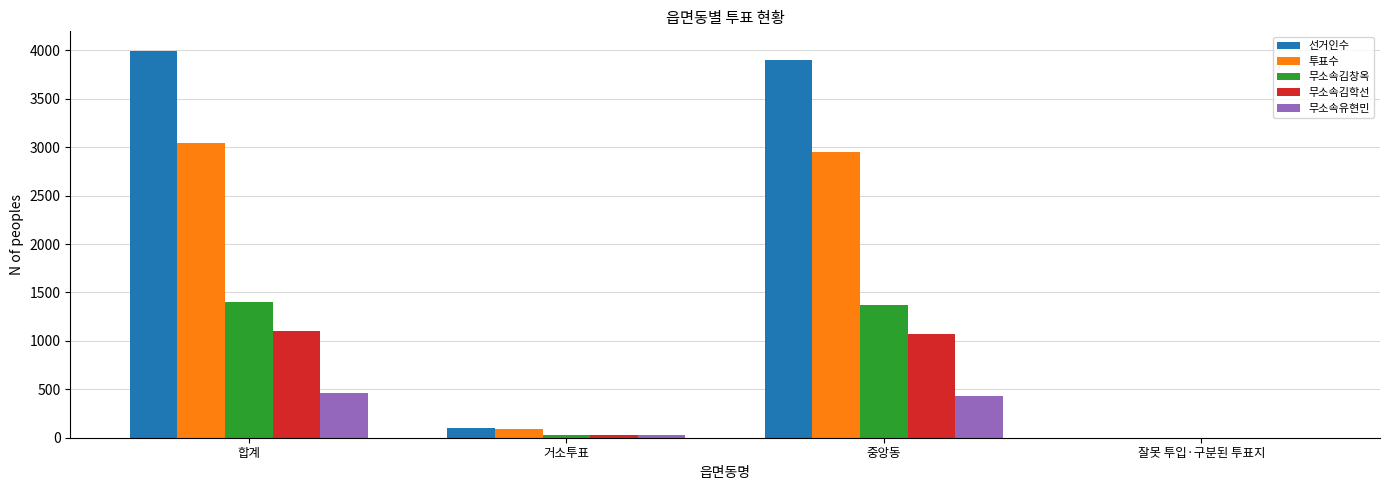

The value of 무소속김창옥 at 중앙동 is 1369. True or false?

True